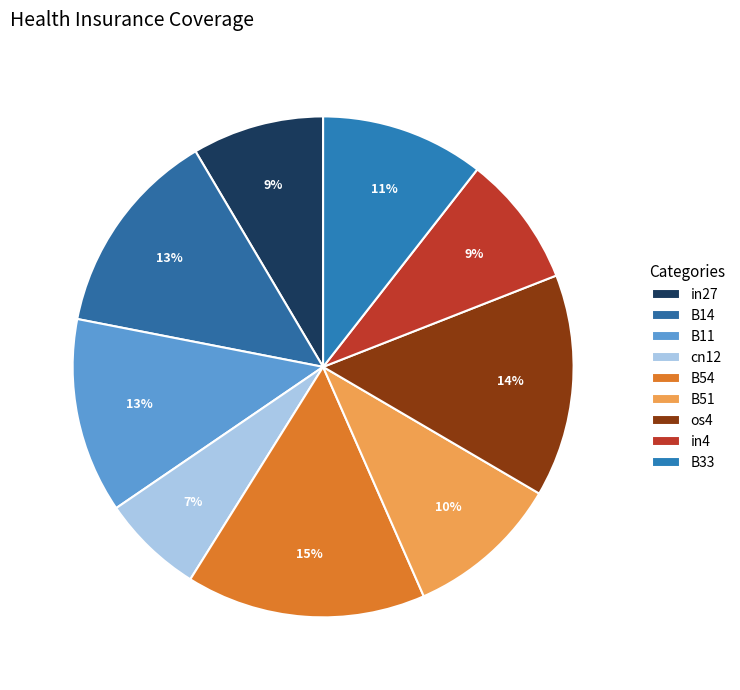

To the nearest percent, what percentage of the pie is B33?

11%